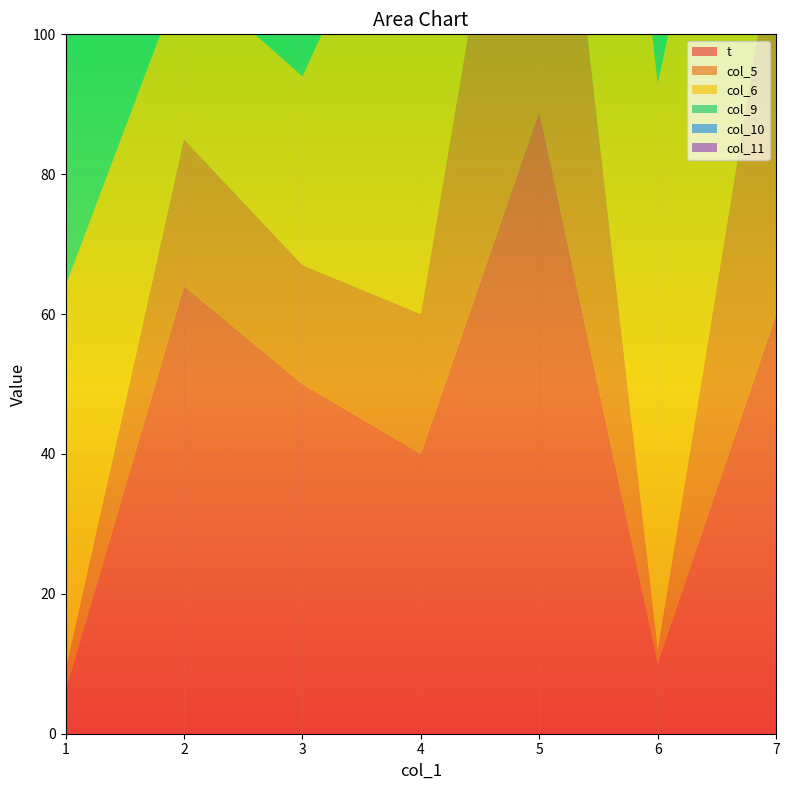

Reading left to right, what are all the values shown in this chart?

t: 1=6	2=64	3=50	4=40	5=89	6=10	7=60
col_5: 1=3	2=21	3=17	4=20	5=71	6=2	7=56
col_6: 1=55	2=24	3=27	4=71	5=82	6=81	7=55
col_9: 1=72	2=32	3=80	4=85	5=52	6=51	7=91
col_10: 1=50	2=2	3=41	4=43	5=95	6=91	7=13
col_11: 1=49	2=25	3=48	4=33	5=94	6=84	7=74